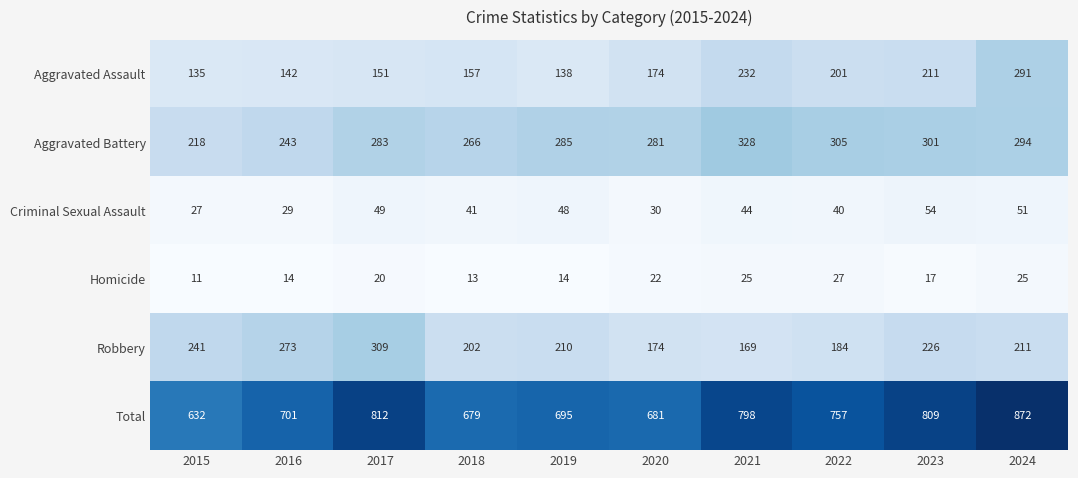

What is the greatest value displayed?

872